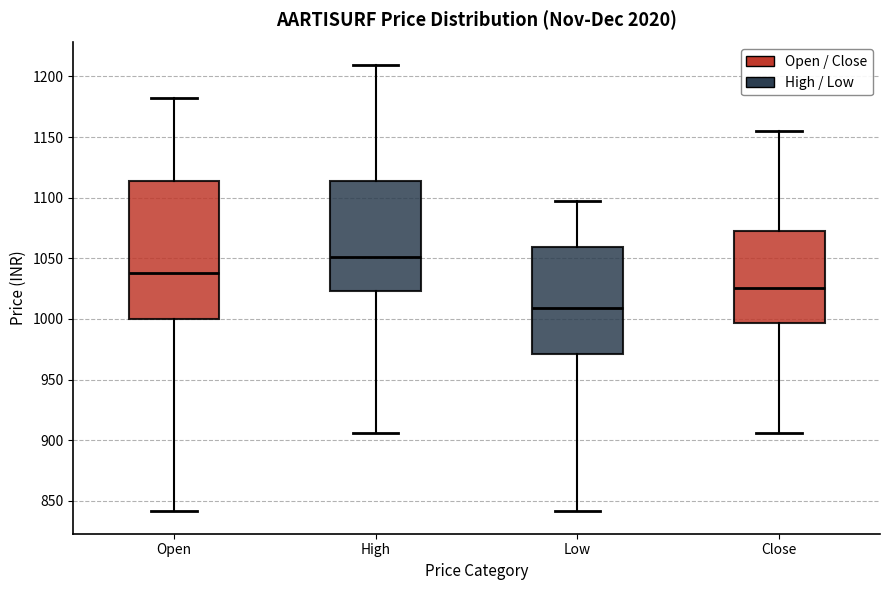

Where does the upper whisker of the box for Low end on the y-axis? The values are not printed on the chart, so give them approximately, as read against the axis.

1095